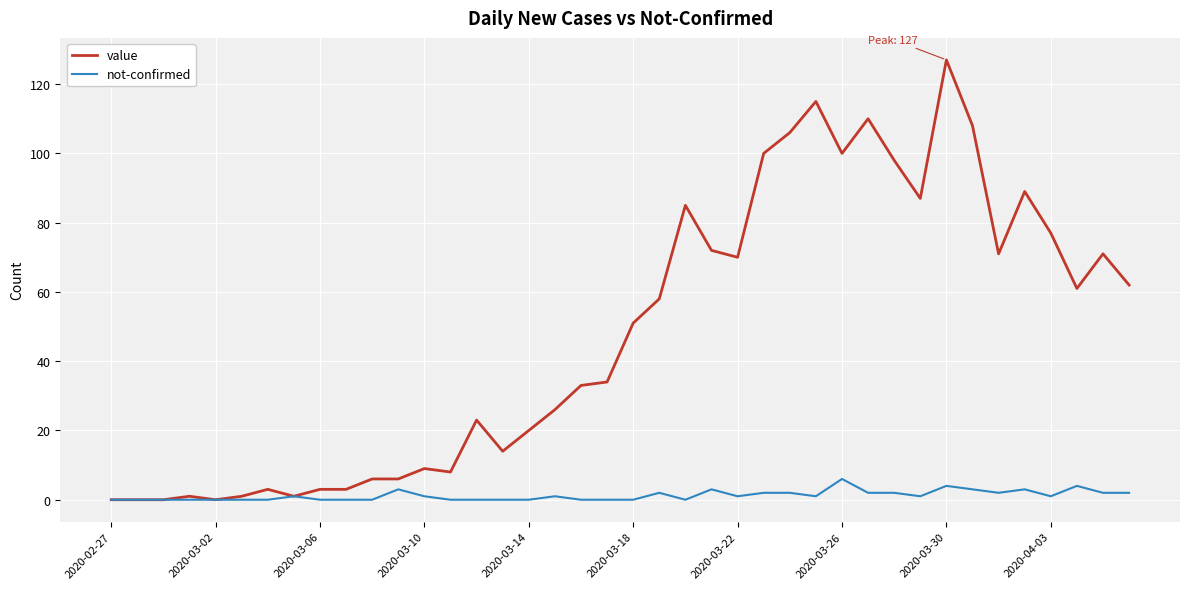

What is the highest value of the not-confirmed series?

6